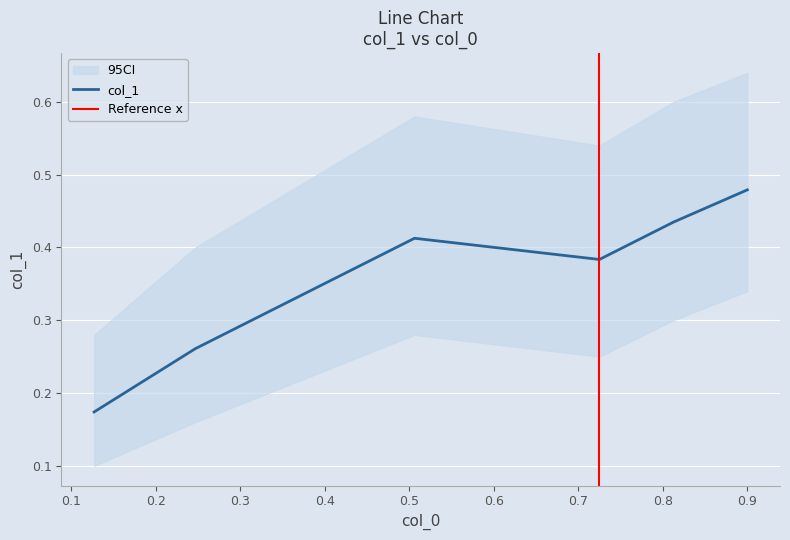

At which category does the data reach its first local valley?

0.725